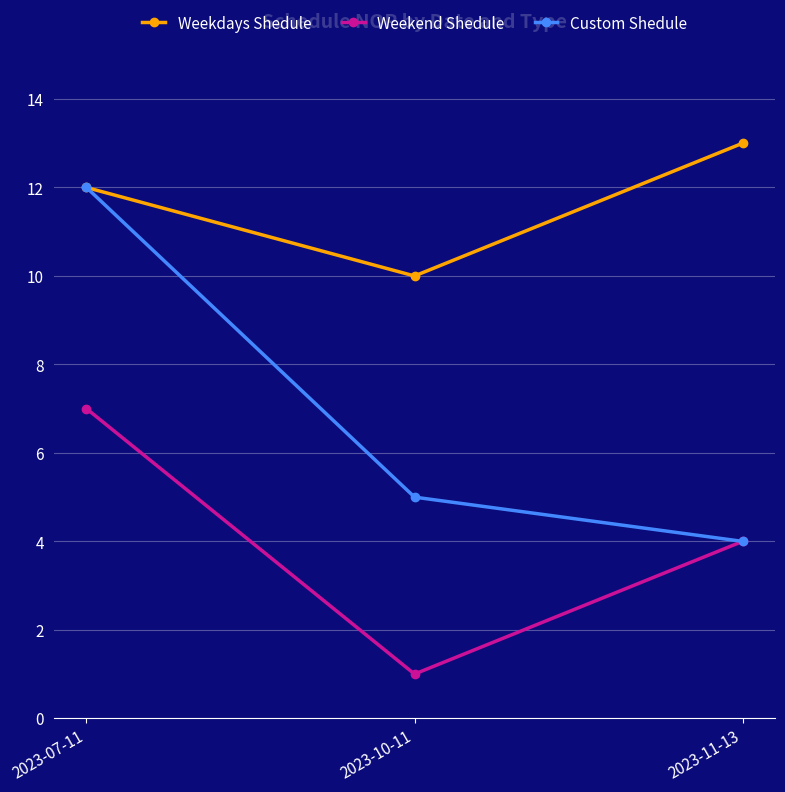

List the series in order of their overall mean, lowest first.

Weekend Shedule, Custom Shedule, Weekdays Shedule